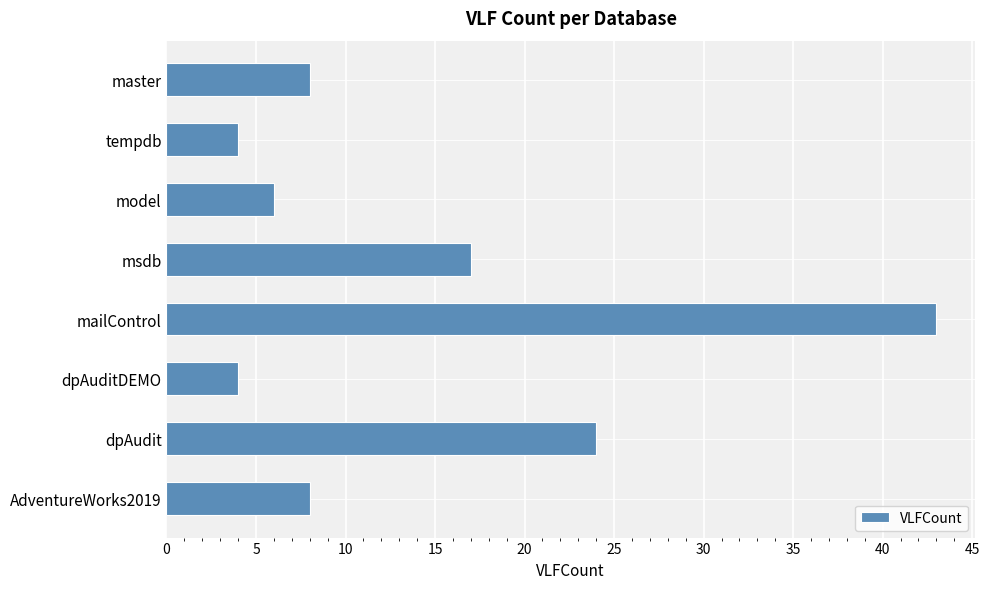

At which label is the value closest to 23?

dpAudit